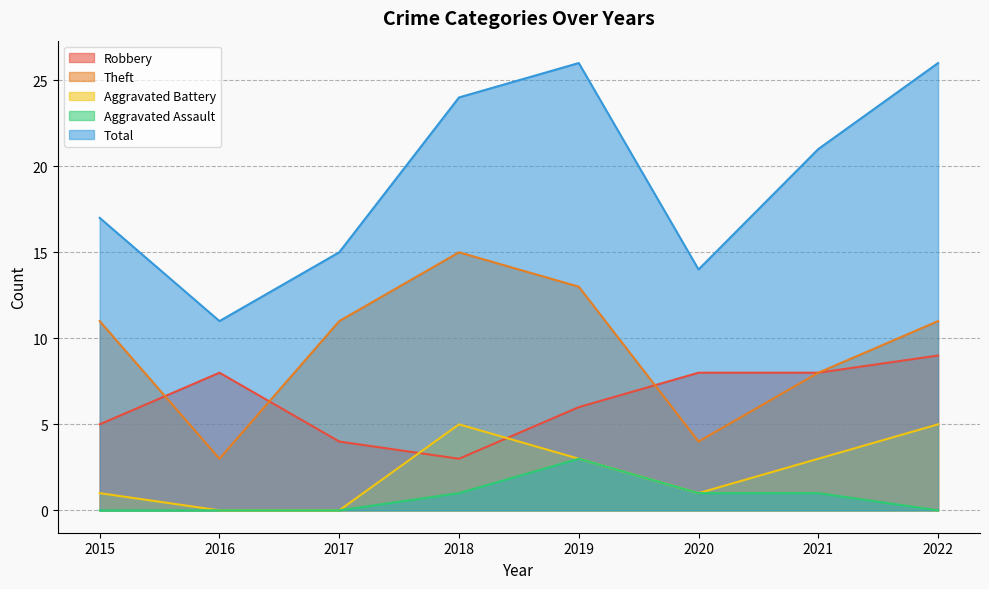

What is the highest value of the Aggravated Assault series?

3